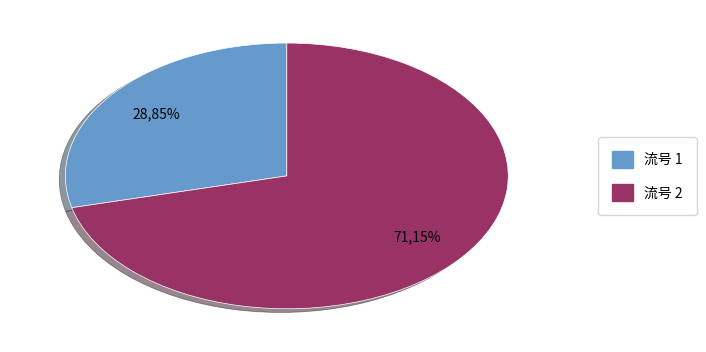

How many segments does this pie chart have?

2